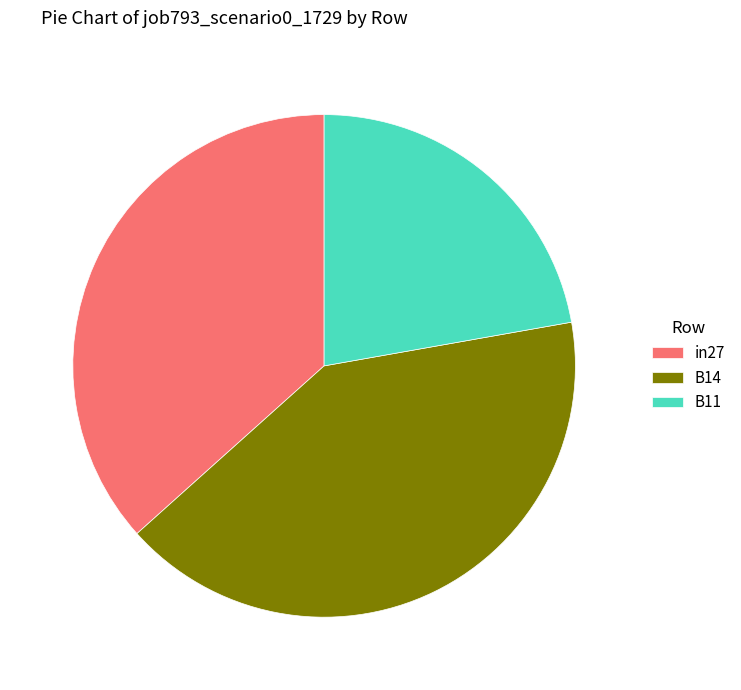

Count the number of slices in the pie.

3